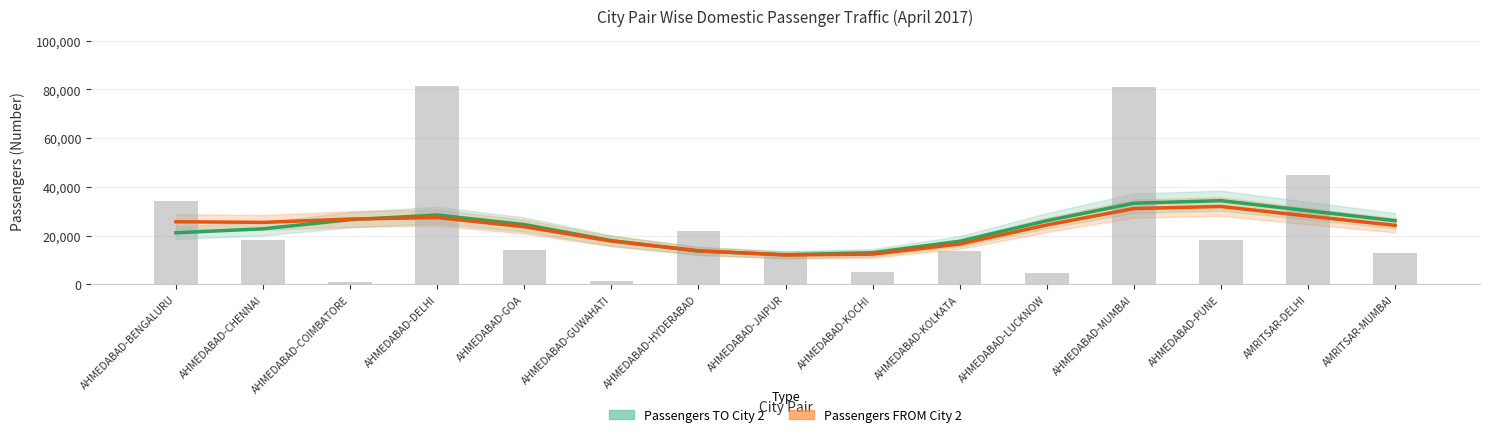

Which series has the widest spread of values?

Passengers TO City 2